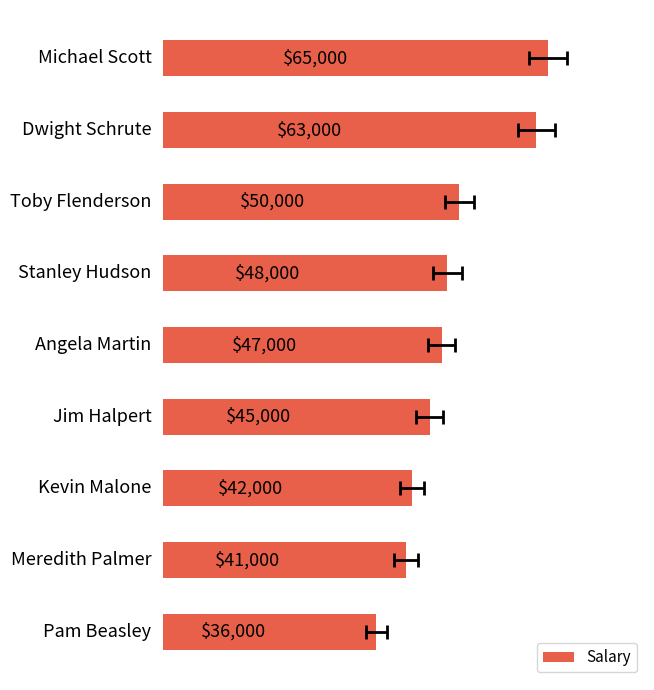

What is the difference between the second highest and second lowest values?

22000